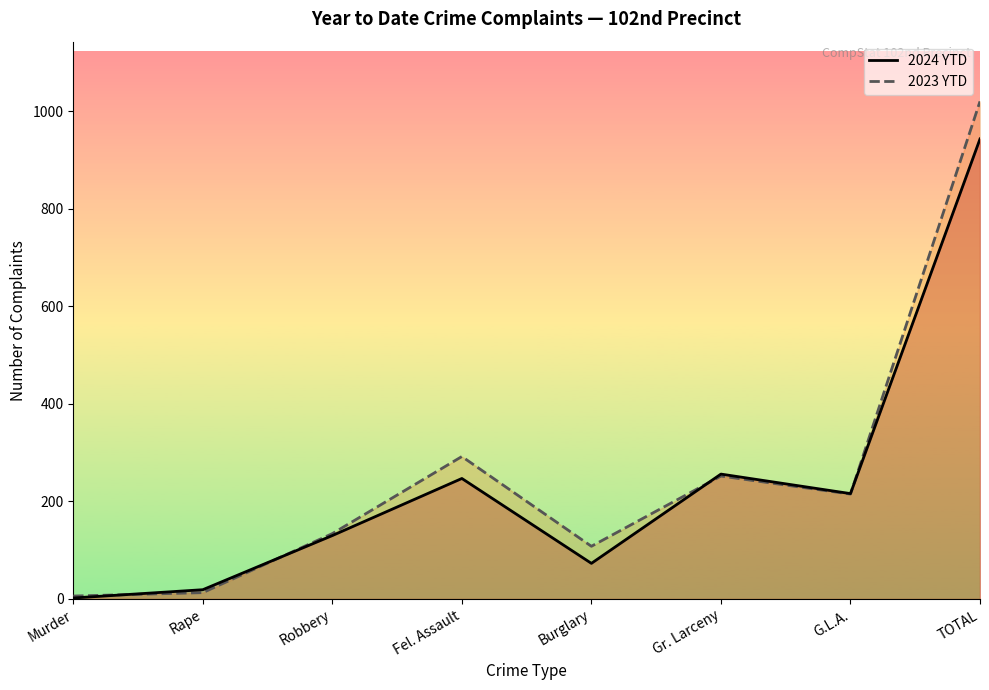

Reading left to right, transcribe all the data shown in this chart.

2024 YTD: 2	19	130	247	73	256	216	943
2023 YTD: 6	13	134	292	108	252	215	1020